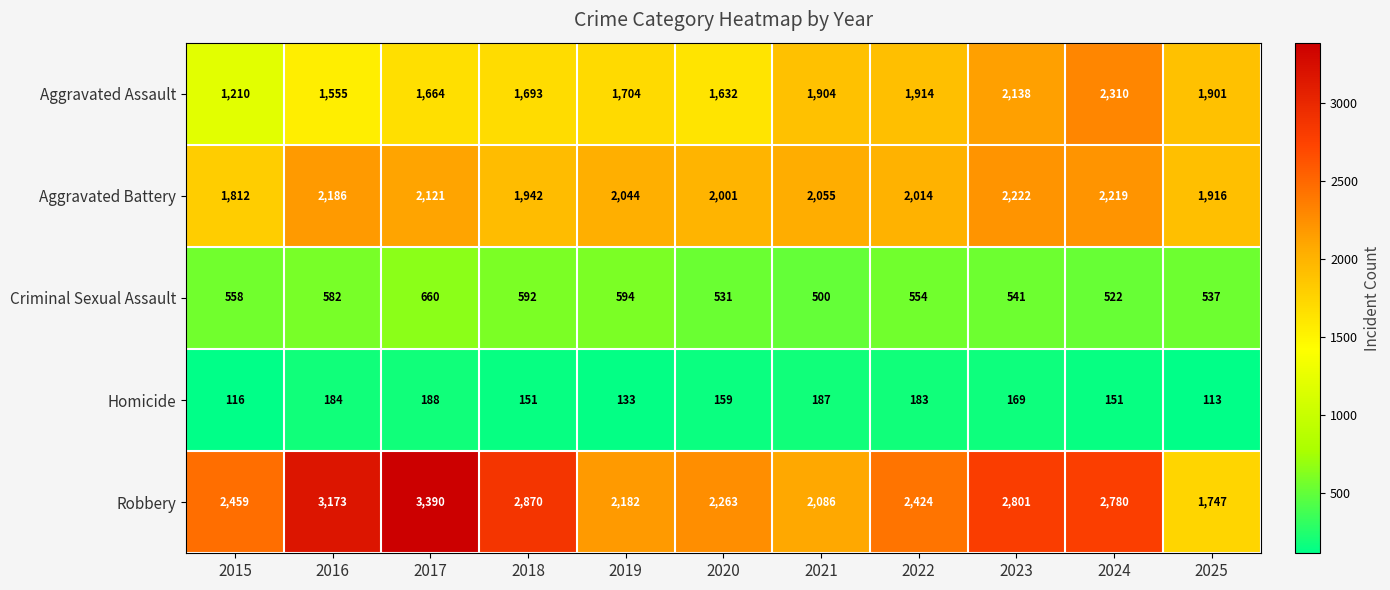

Is it true that Aggravated Battery equals 3657 at 2019?

False